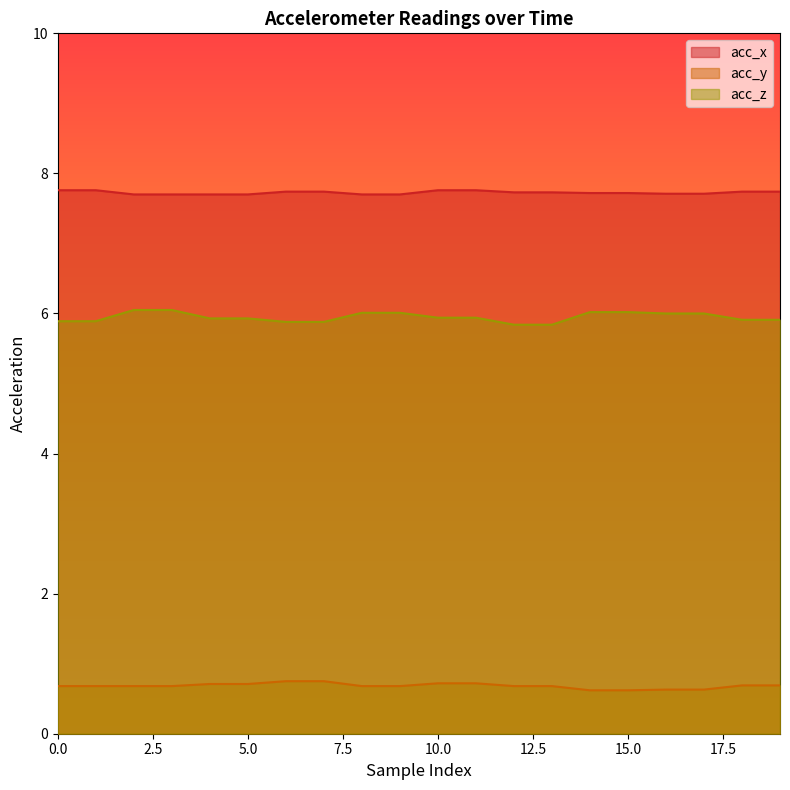

Reading right to left, transcribe all the data shown in this chart.

acc_x: 19=7.7	18=7.7	17=7.7	16=7.7	15=7.7	14=7.7	13=7.7	12=7.7	11=7.8	10=7.8	9=7.7	8=7.7	7=7.7	6=7.7	5=7.7	4=7.7	3=7.7	2=7.7	1=7.8	0=7.8
acc_y: 19=0.7	18=0.7	17=0.6	16=0.6	15=0.6	14=0.6	13=0.7	12=0.7	11=0.7	10=0.7	9=0.7	8=0.7	7=0.8	6=0.8	5=0.7	4=0.7	3=0.7	2=0.7	1=0.7	0=0.7
acc_z: 19=5.9	18=5.9	17=6.0	16=6.0	15=6.0	14=6.0	13=5.8	12=5.8	11=5.9	10=5.9	9=6.0	8=6.0	7=5.9	6=5.9	5=5.9	4=5.9	3=6.0	2=6.0	1=5.9	0=5.9